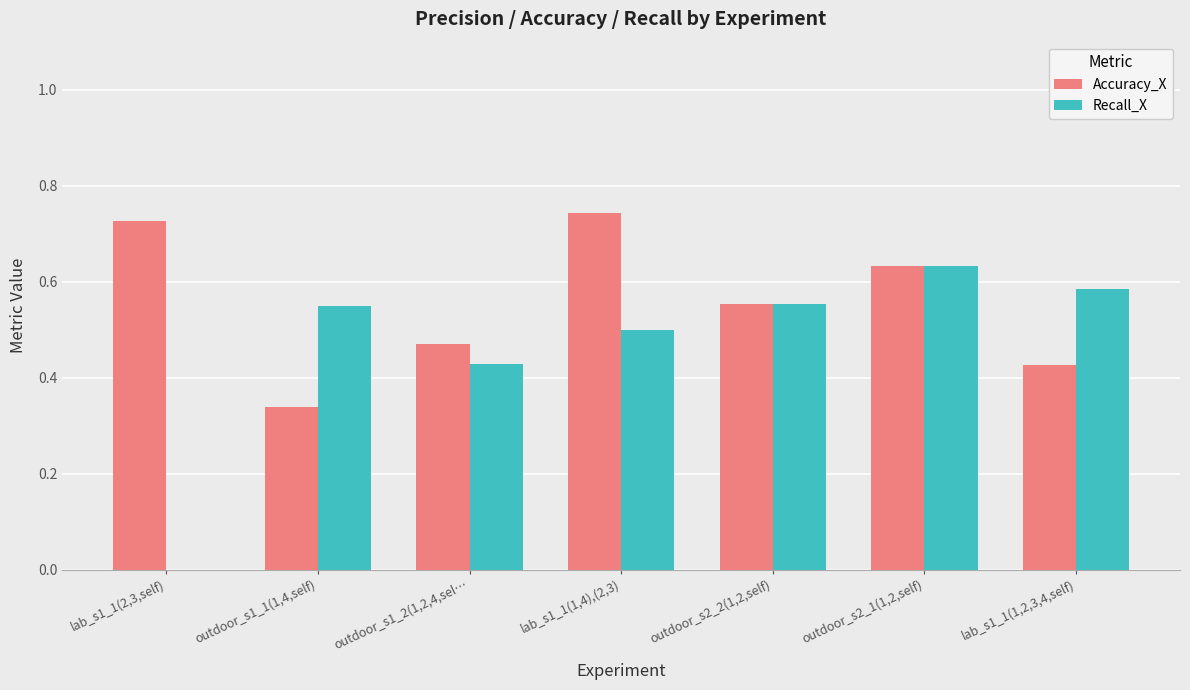

Where is Accuracy_X nearest to the value 0?

outdoor_s1_1(1,4,self)